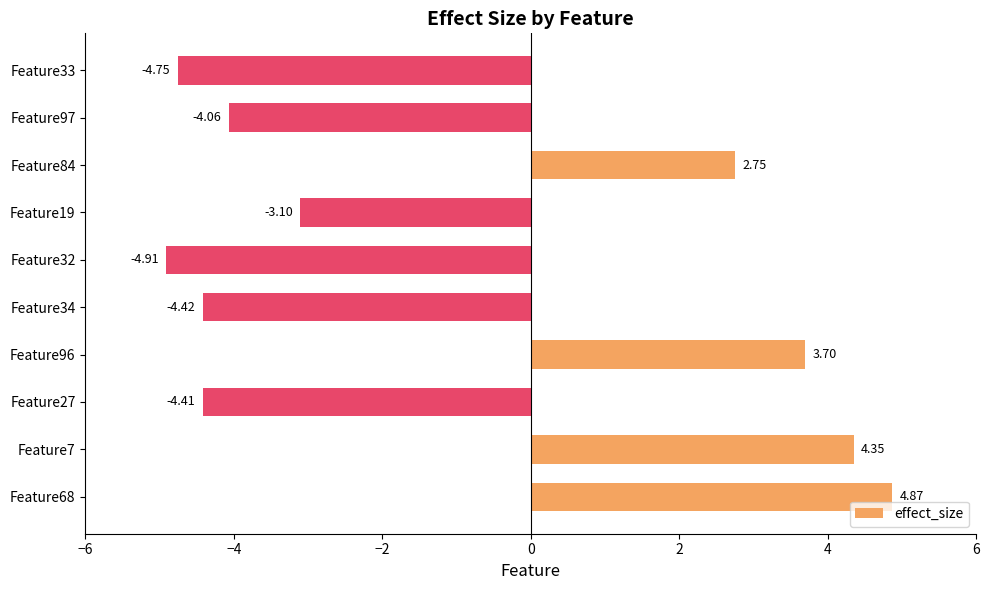

What is the change in value from Feature96 to Feature32?

-8.6